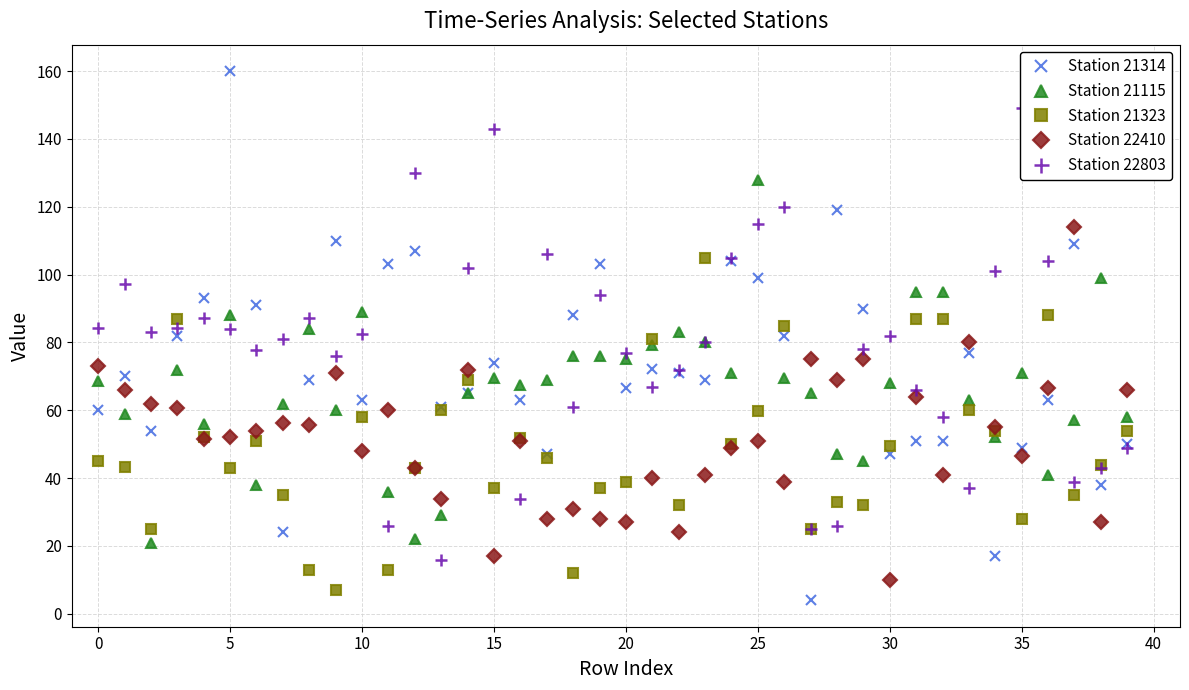

The value of Station 21323 at 20 is 17.2. True or false?

False